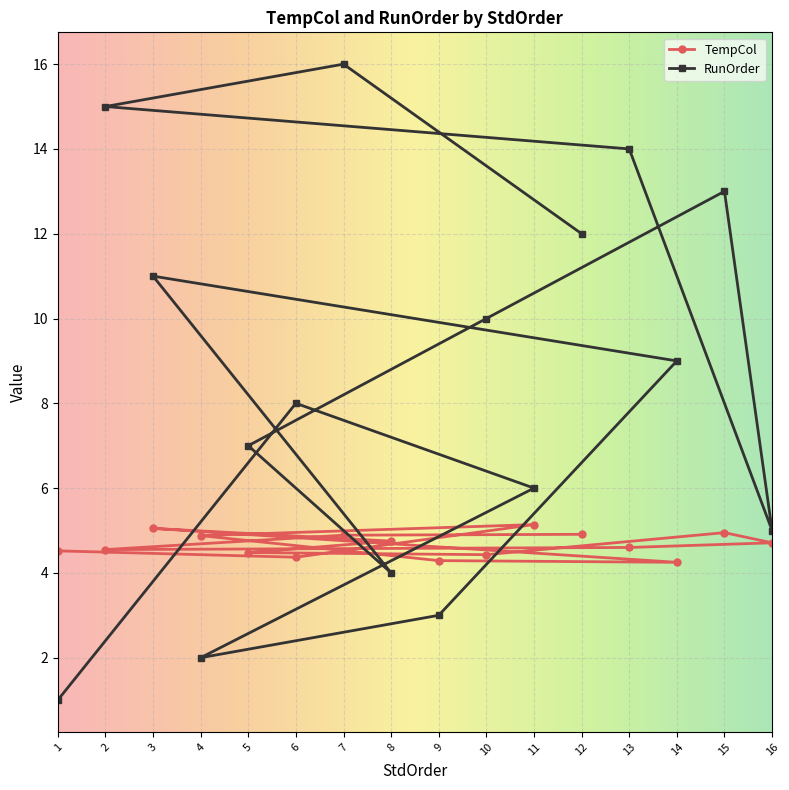

How many lines are shown in the chart?

2